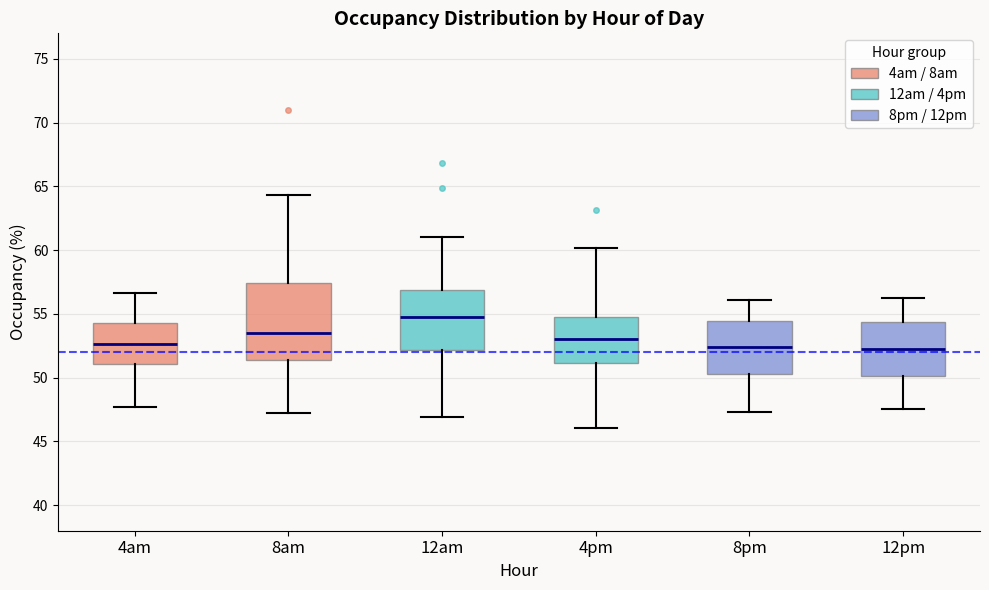

Reading left to right, transcribe this box plot: for each box, give where its median line is, the range the box spans, and where its two whiskers end, as read against the y-axis. The values are not printed on the chart, so give them approximately, as read against the axis.

4am: median 52.5, box 51.0 to 54.5, whiskers 47.5 to 56.5
8am: median 53.5, box 51.5 to 57.5, whiskers 47.0 to 64.5
12am: median 55.0, box 52.0 to 57.0, whiskers 47.0 to 61.0
4pm: median 53.0, box 51.0 to 55.0, whiskers 46.0 to 60.0
8pm: median 52.5, box 50.5 to 54.5, whiskers 47.5 to 56.0
12pm: median 52.5, box 50.0 to 54.5, whiskers 47.5 to 56.5